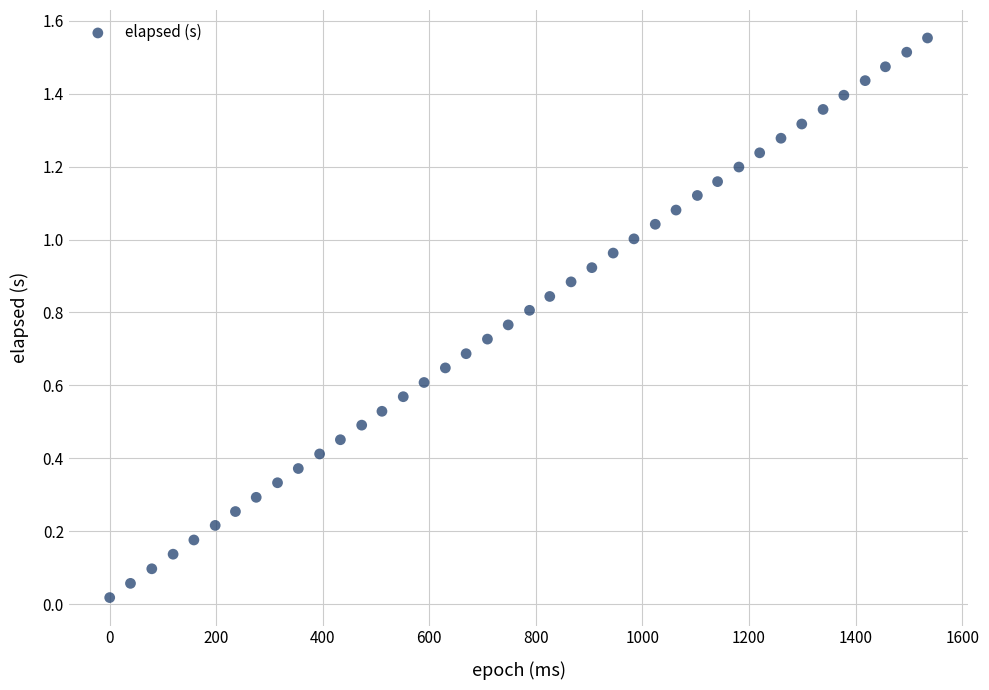

What is the range of X values (max minus min)?

1535.0